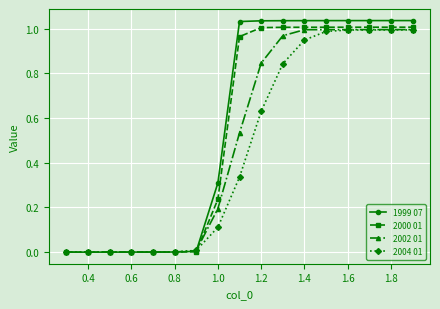

Which series has the widest spread of values?

1999 07